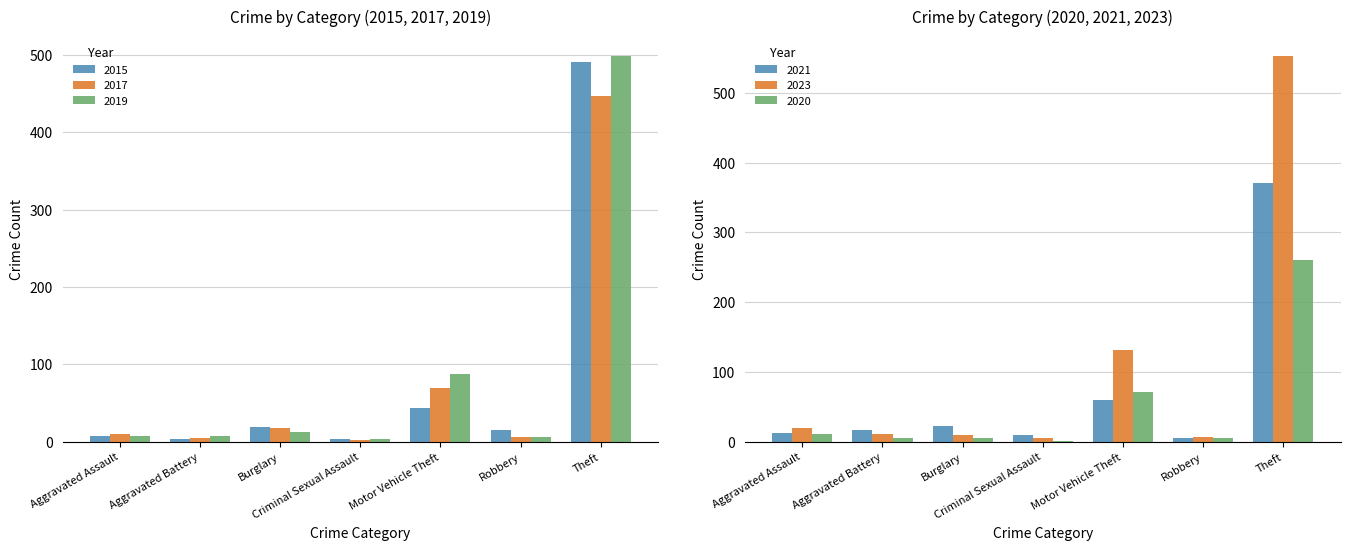

Which has a higher value, Theft or Aggravated Assault?

Theft